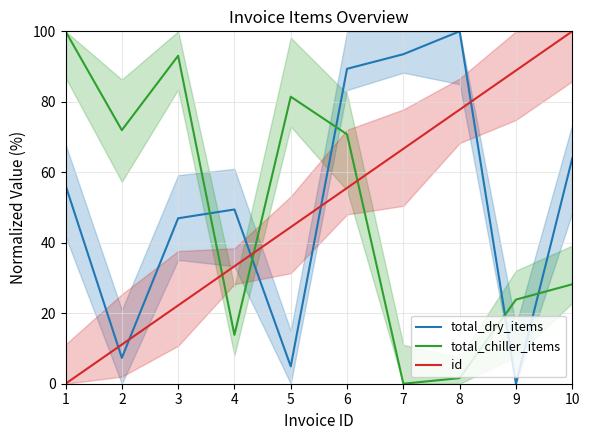

True or false: id has a value of 26.8 at 6.

False